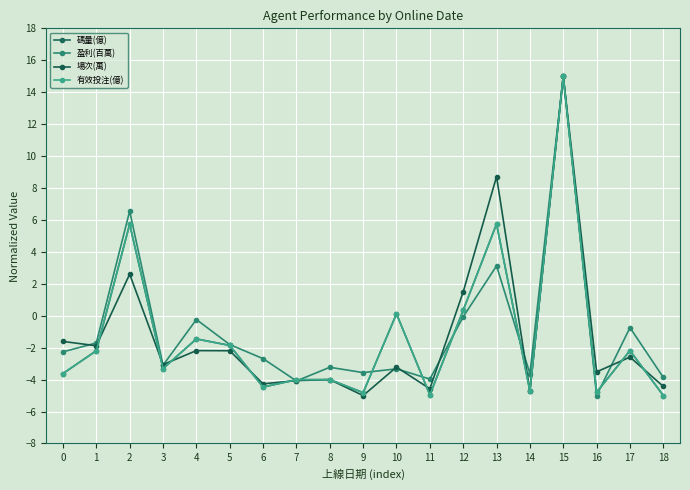

How many negative values does the 有效投注(億) series have?

14